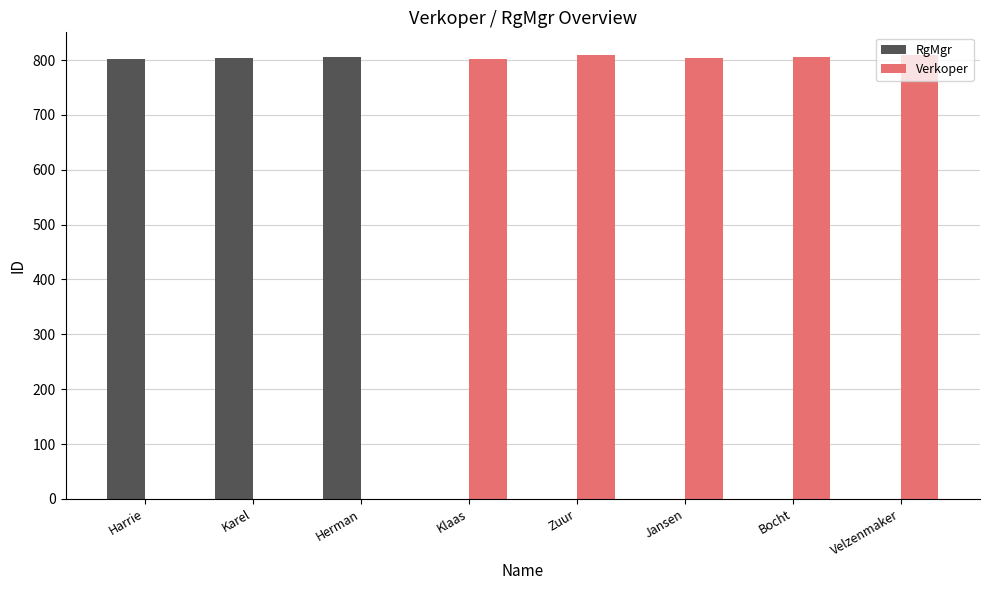

What is the sum of the RgMgr values at Herman and Bocht?

806